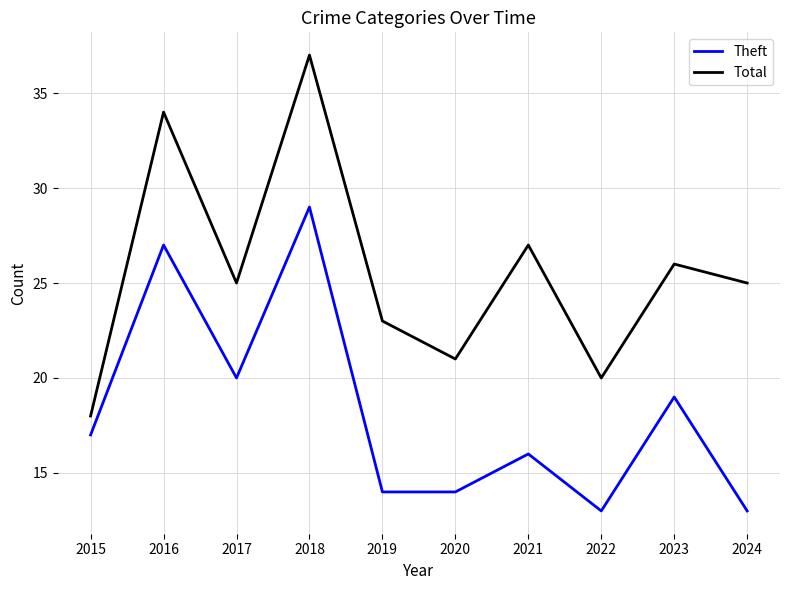

Count the number of categories in the chart.

10